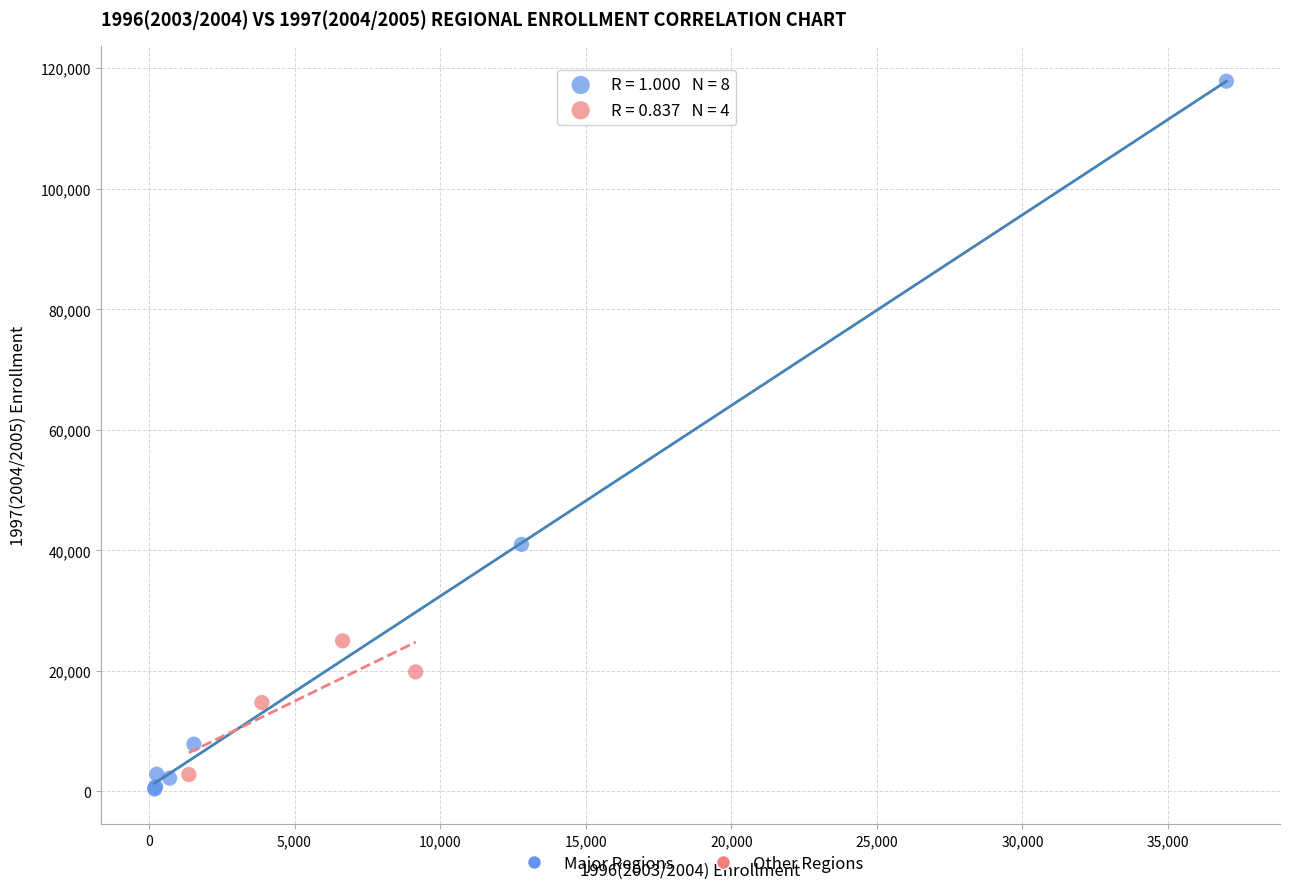

Which series has the largest Y range (max minus min)?

Major Regions